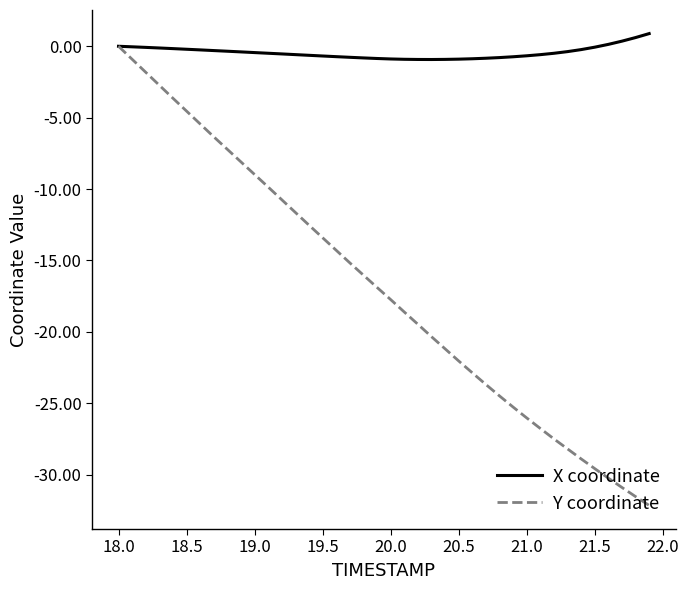

Which series has the largest total across all categories?

X coordinate